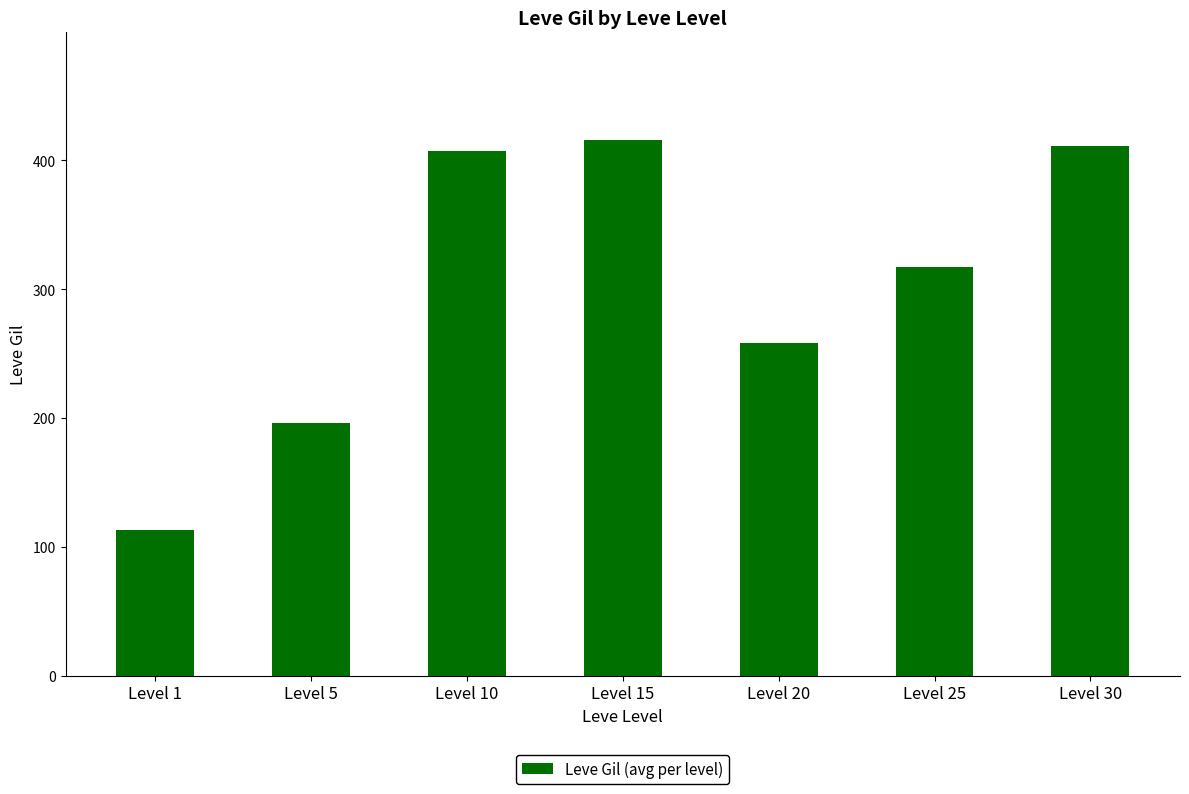

Reading left to right, list all the values displayed in this chart.

Level 1=113	Level 5=196	Level 10=407	Level 15=416	Level 20=258	Level 25=317	Level 30=411